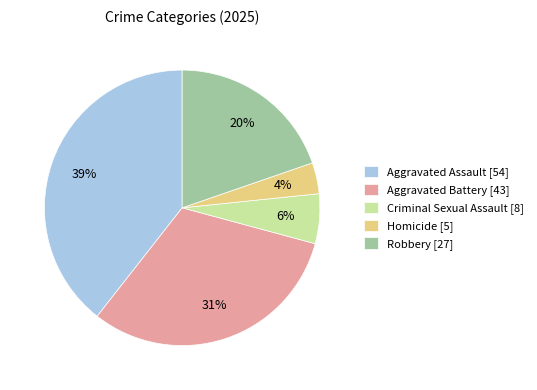

Is there a majority slice in this chart?

No